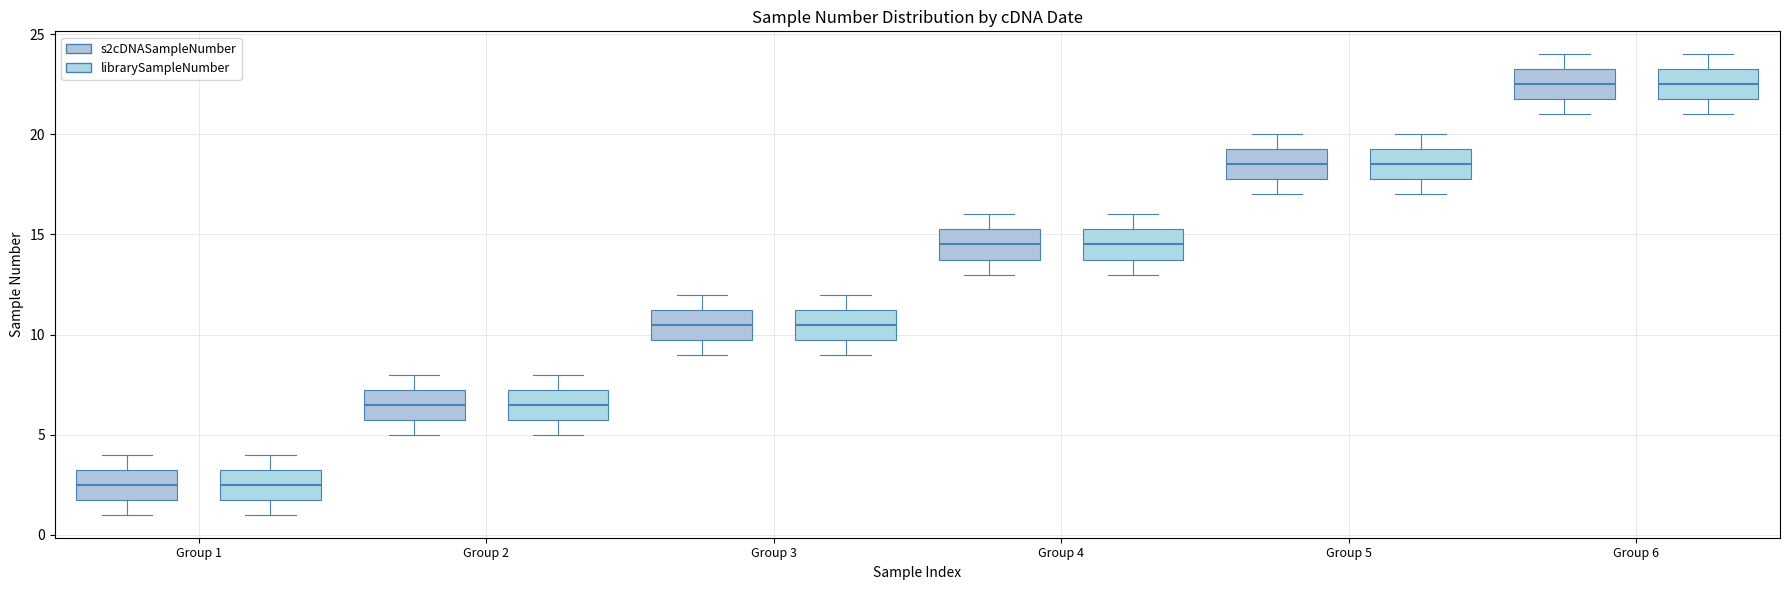

Where is the upper edge of the box for Group 3 (librarySampleNumber) on the y-axis? The values are not printed on the chart, so give them approximately, as read against the axis.

11.5